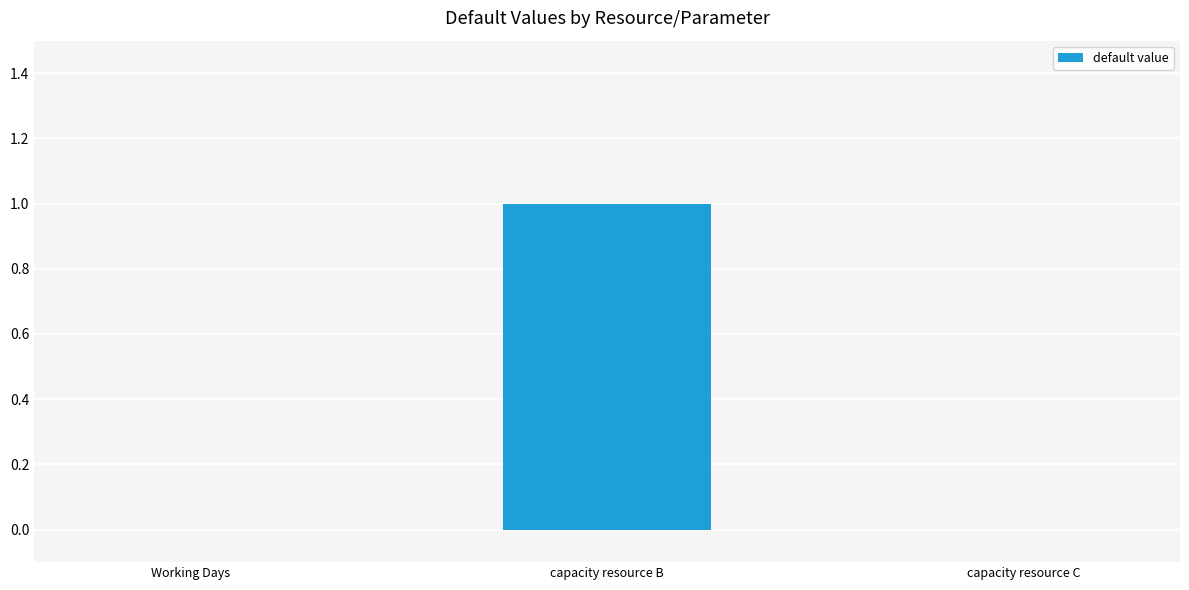

Reading left to right, transcribe all the data shown in this chart.

Working Days=0	capacity resource B=1	capacity resource C=0